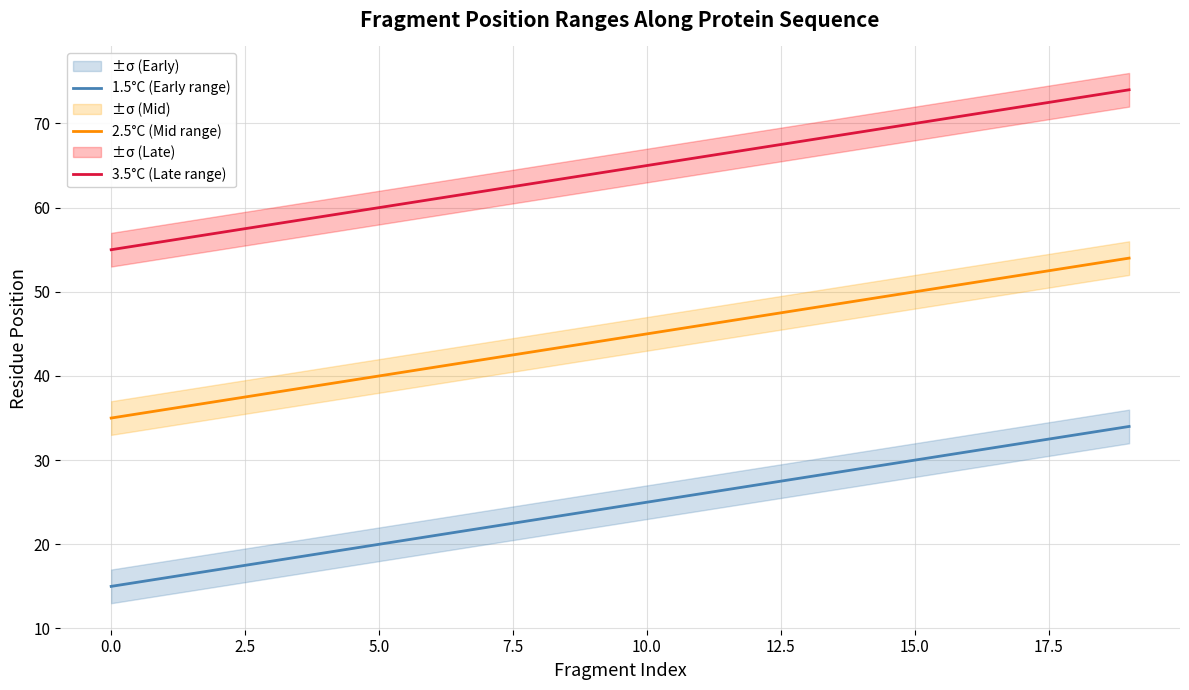

At which label does 1.5°C (Early range) first exceed 25?

11